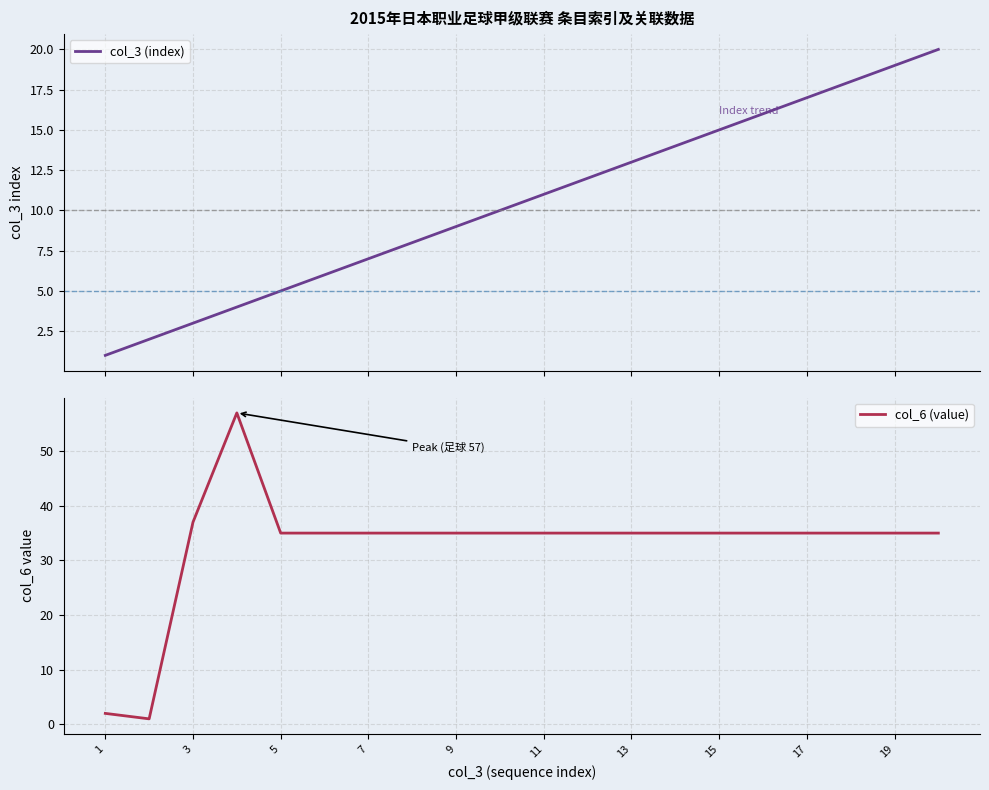

After their last crossing, which series has the higher values: col_3 (index) or col_6 (value)?

col_6 (value)